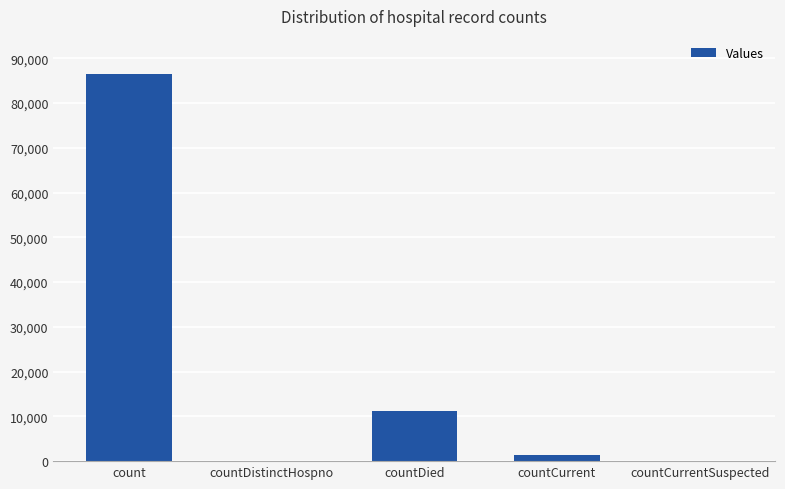

Reading left to right, transcribe all the data shown in this chart.

count=86478	countDistinctHospno=0	countDied=11125	countCurrent=1333	countCurrentSuspected=0